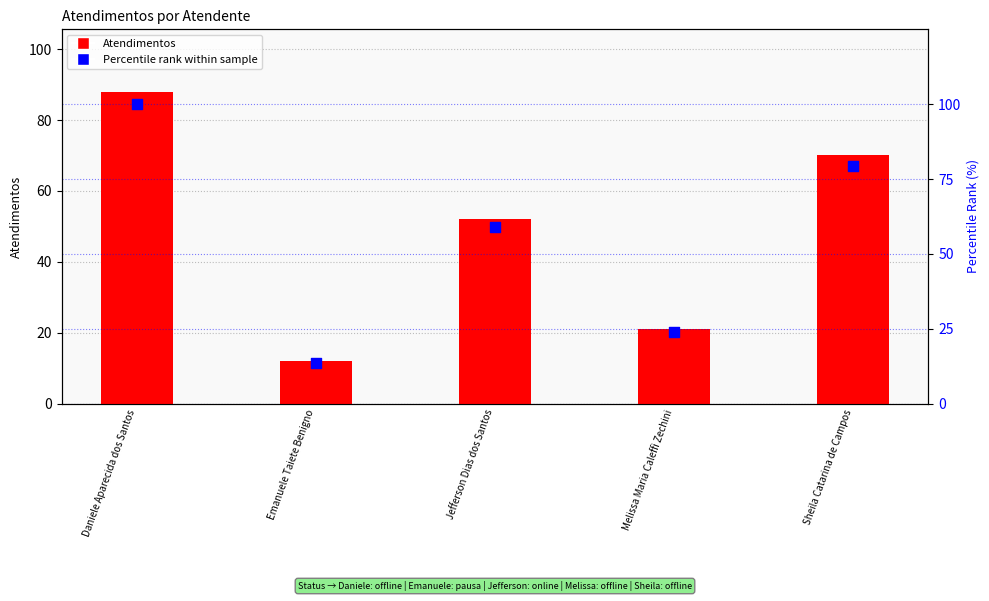

At which category is the sum across all series the highest?

Daniele Aparecida dos Santos